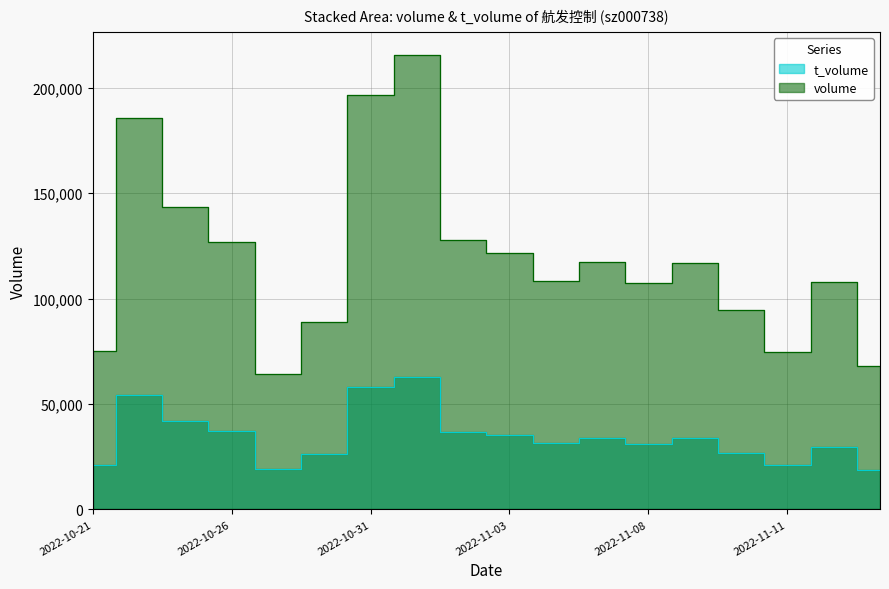

What is the label of the 6th point from the left?

2022-10-28